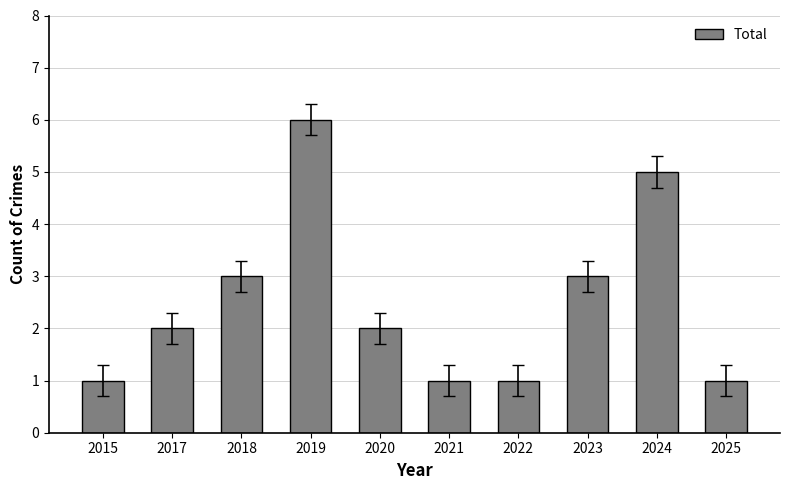

What is the sum of the values at 2020 and 2022?

3